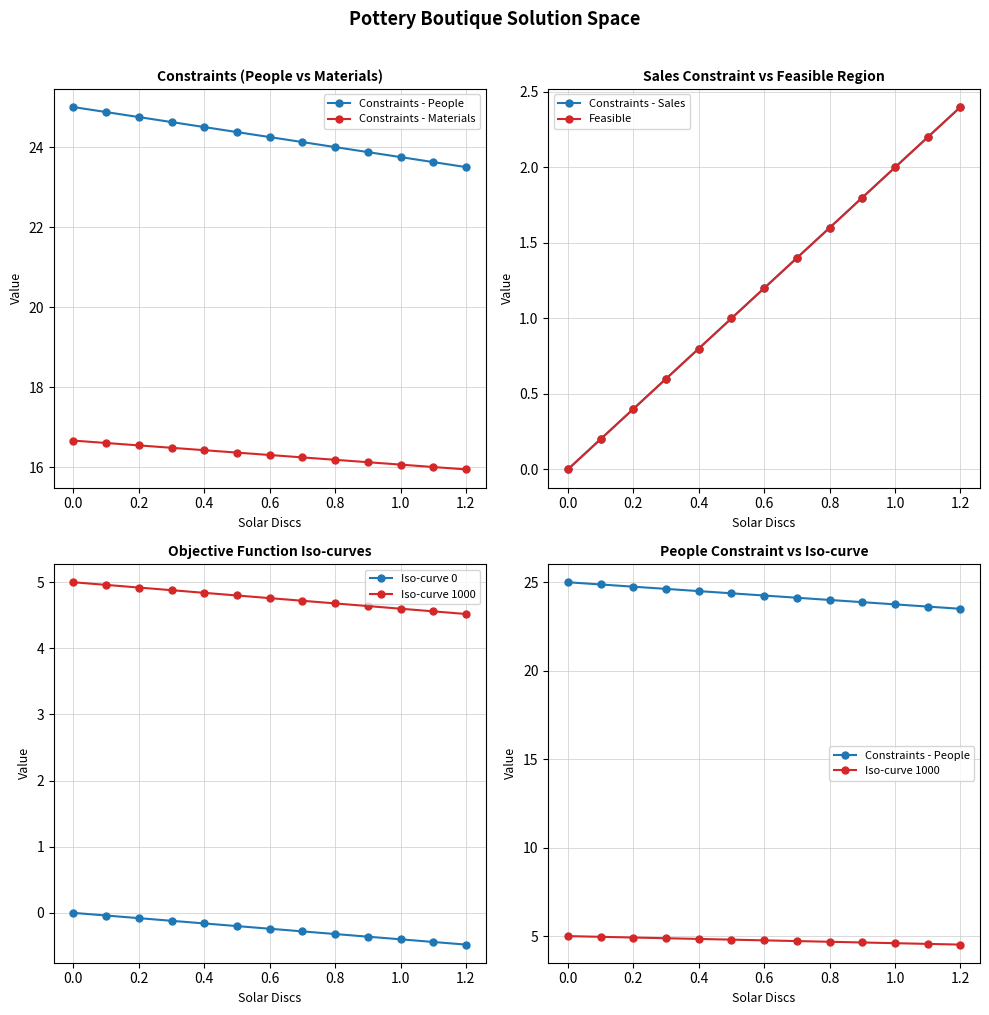

Count the number of data series in this chart.

6